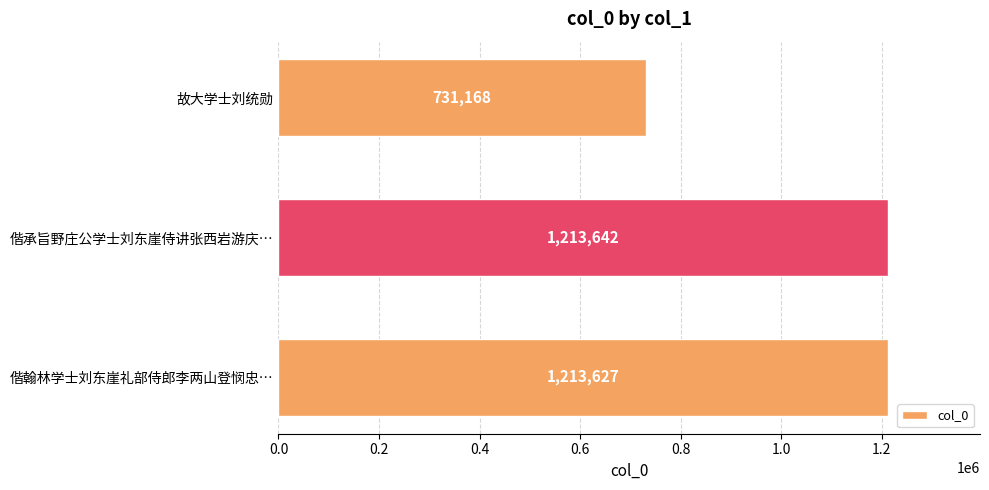

Rank the categories by value from lowest to highest.

故大学士刘统勋, 偕翰林学士刘东崖礼部侍郎李两山登悯忠…, 偕承旨野庄公学士刘东崖侍讲张西岩游庆…